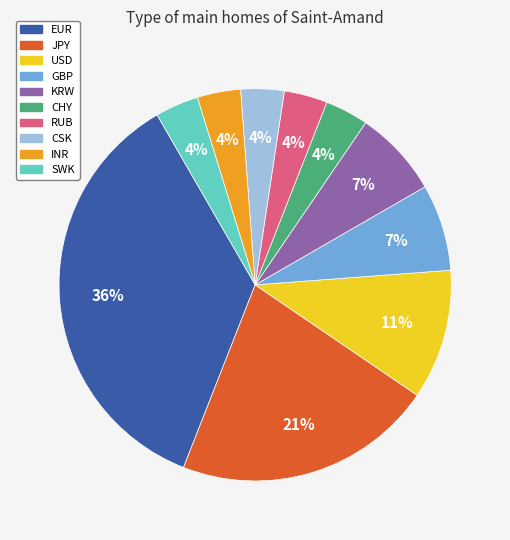

Do SWK and CHY together represent more than half of the pie?

No